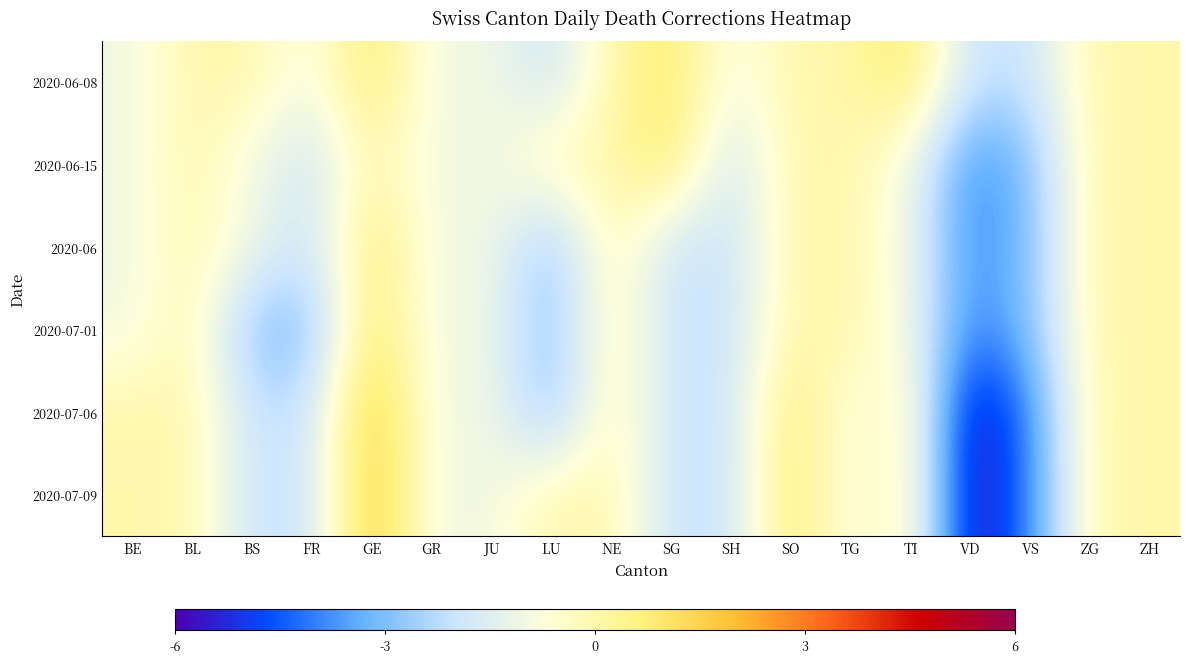

Count the number of data series in this chart.

6